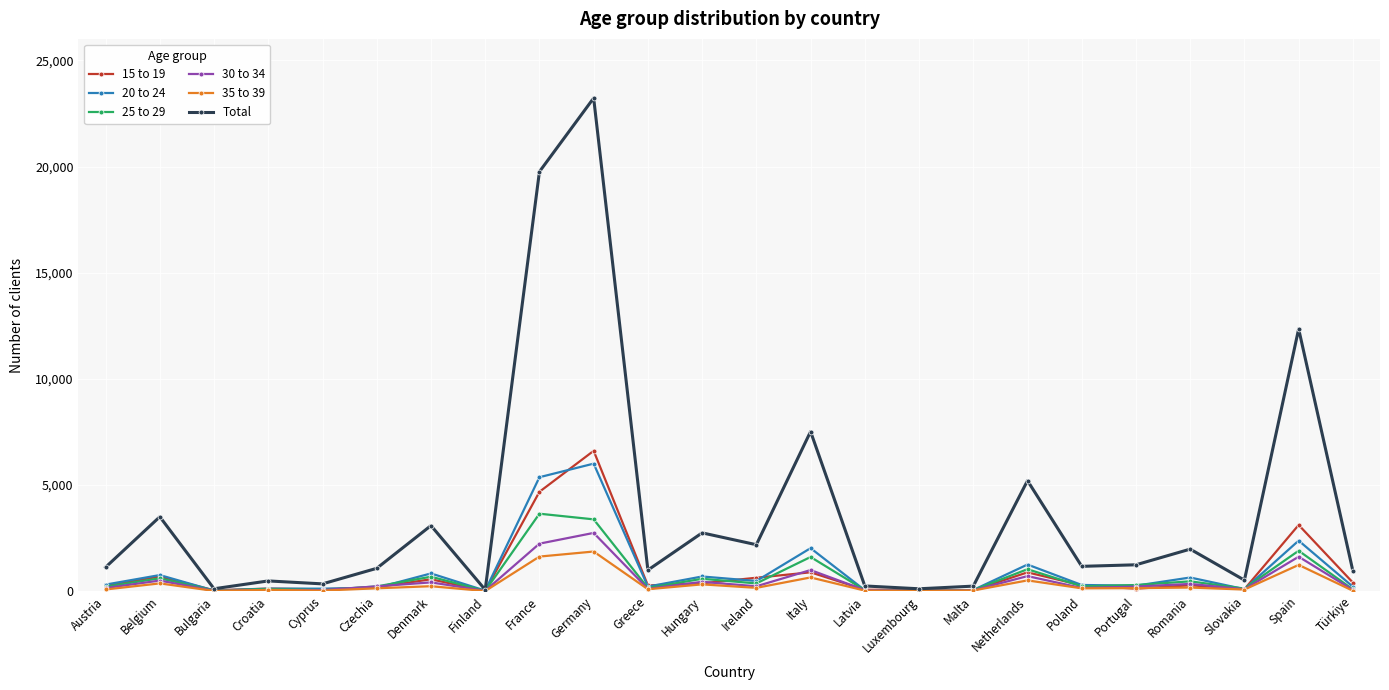

The value of Total at Austria is 1124. True or false?

True